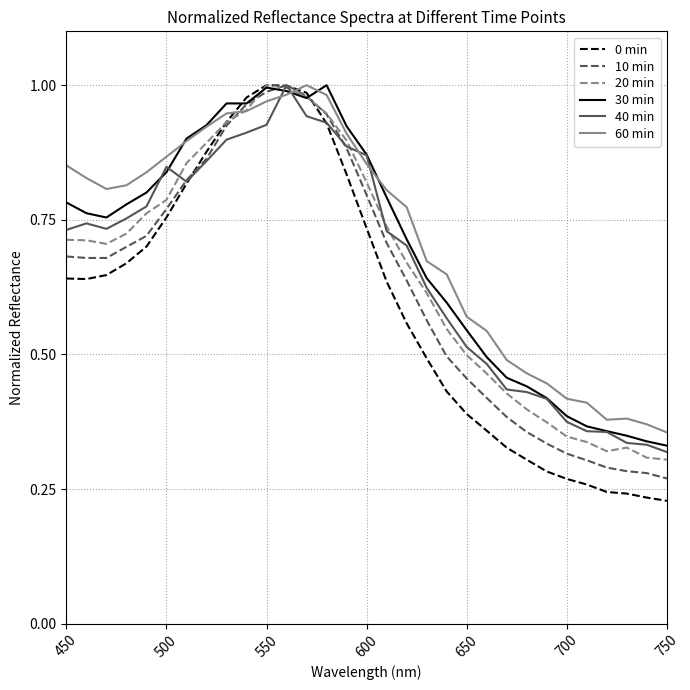

How many intersections are there between 60 min and 0 min?

2